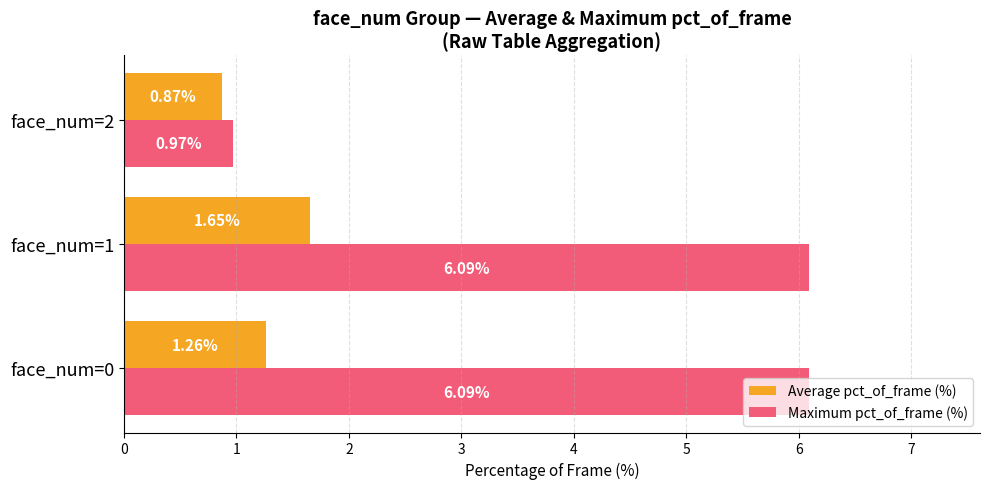

Which series has the largest total across all categories?

Maximum pct_of_frame (%)